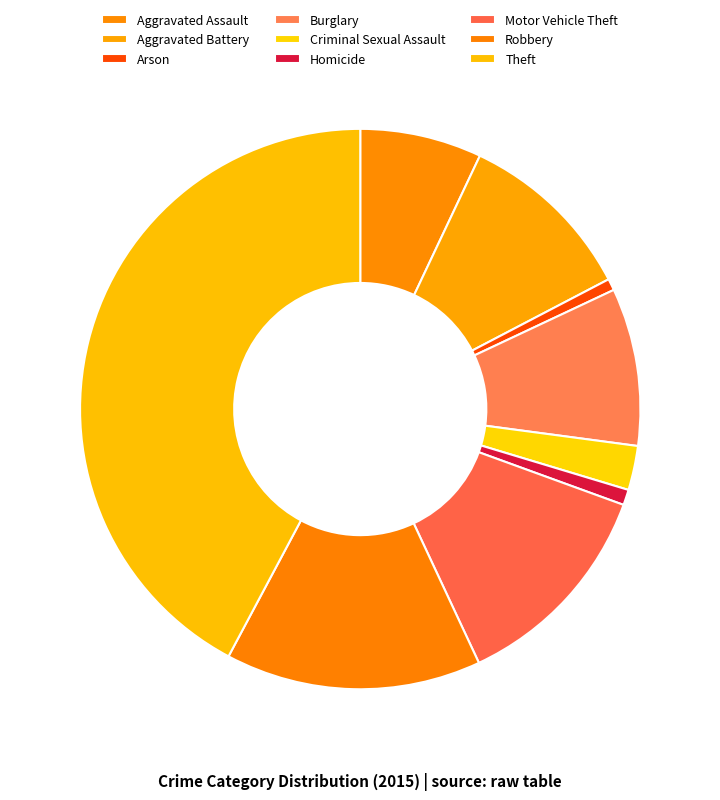

How many slices are in this pie chart?

9